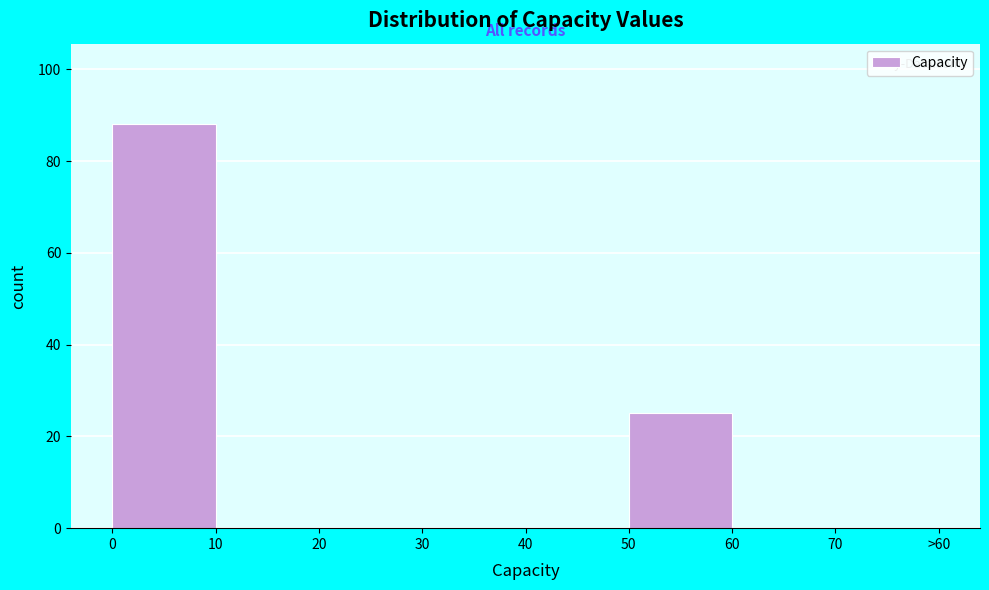

Reading right to left, extract all data points from this chart.

70=0	60=0	50=25	40=0	30=0	20=0	10=0	0=88